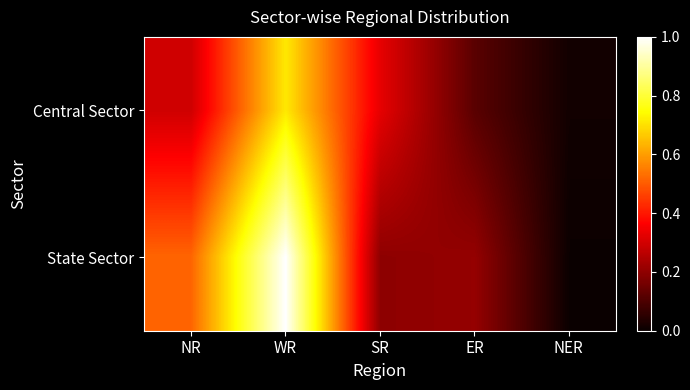

What is the greatest value displayed?

1.0